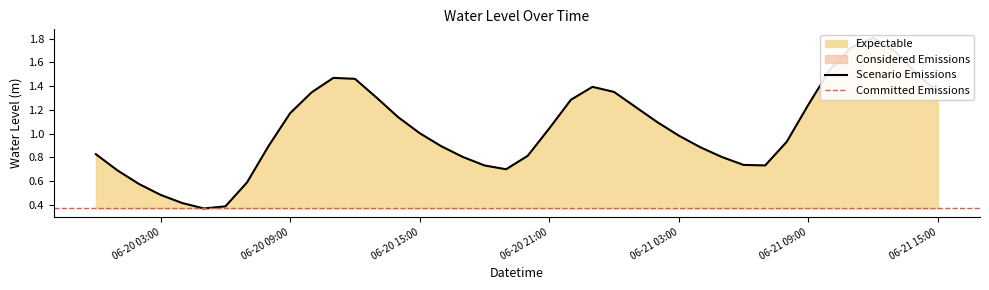

What is the average value?

1.0